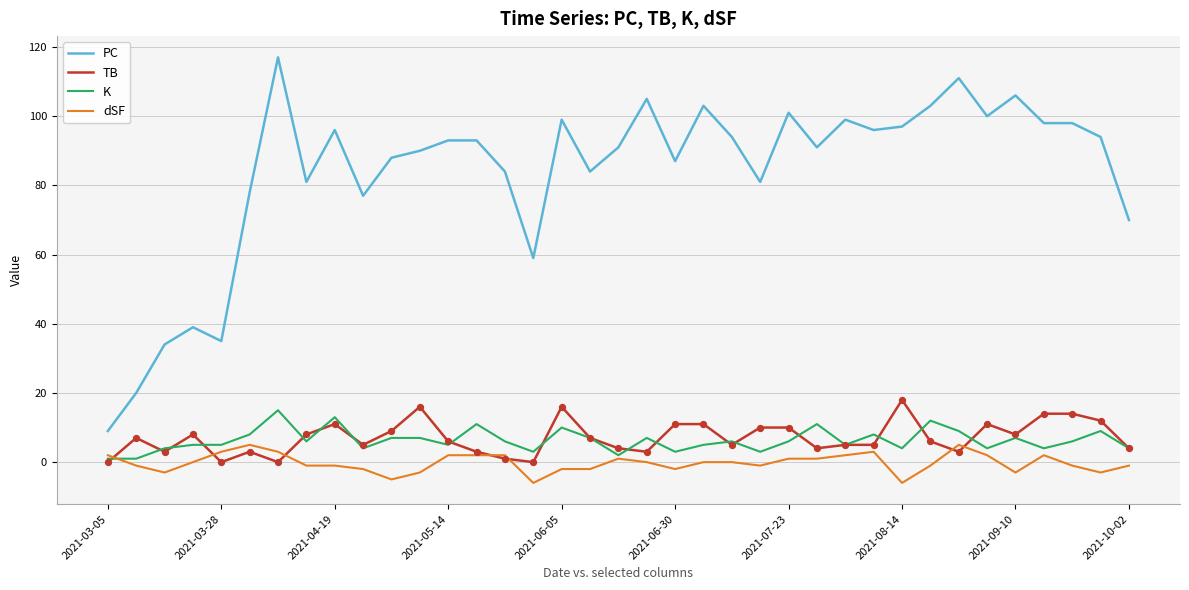

Which series has the largest total across all categories?

PC